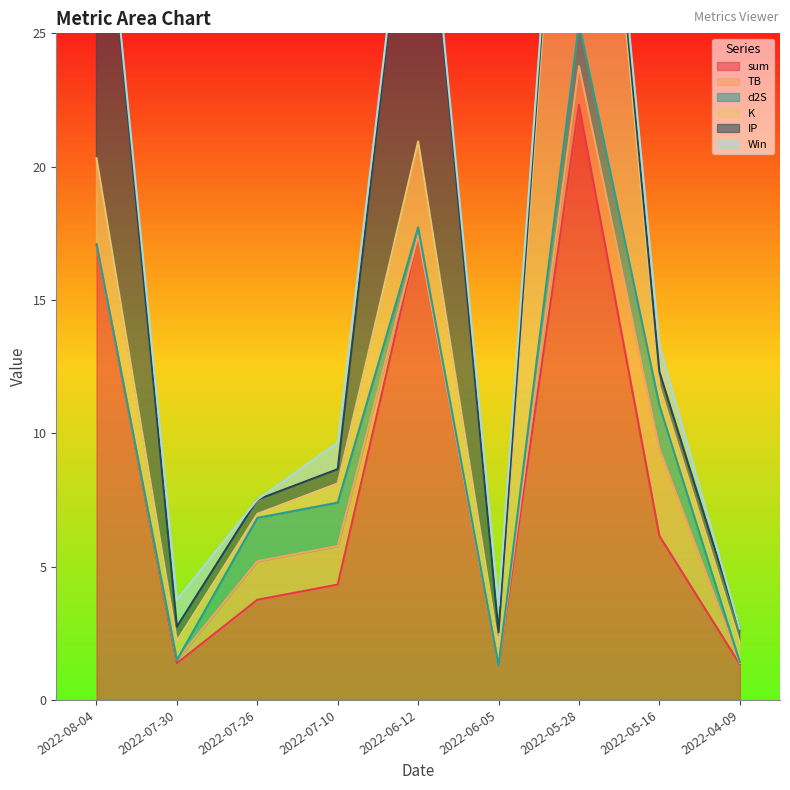

At which category is the sum across all series the highest?

2022-05-28